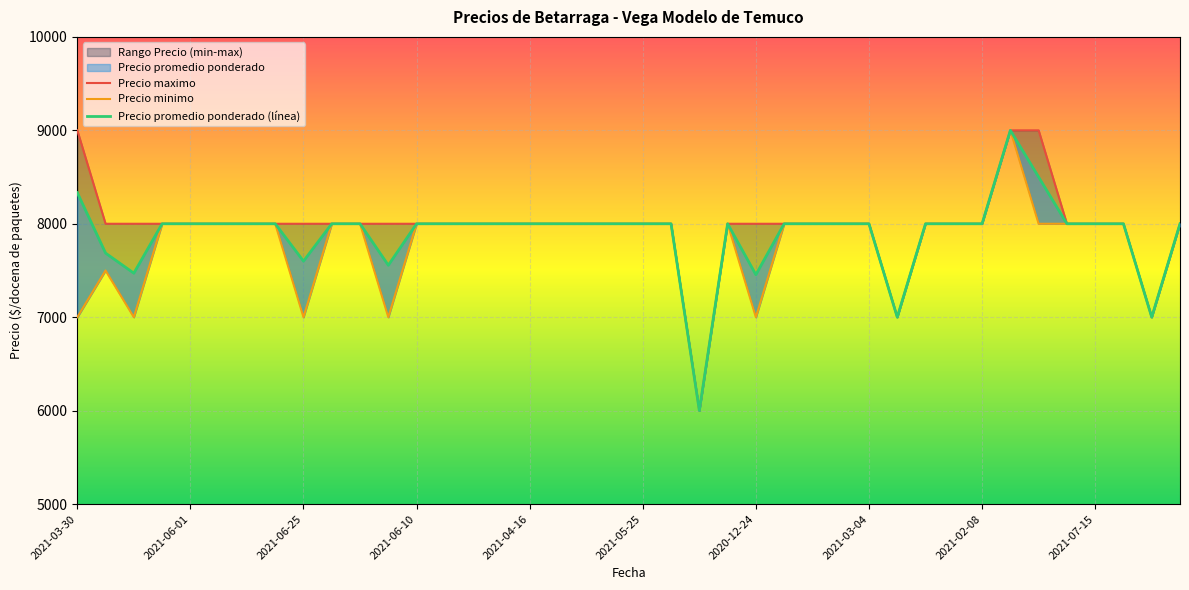

True or false: Precio minimo and Precio maximo intersect in this chart.

False